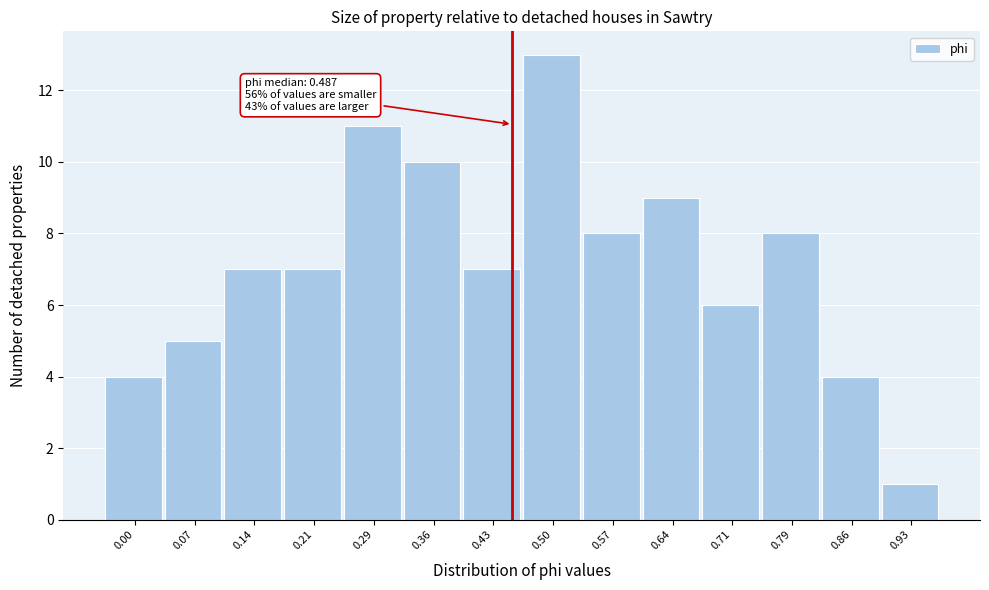

Reading left to right, transcribe all the data shown in this chart.

4	5	7	7	11	10	7	13	8	9	6	8	4	1